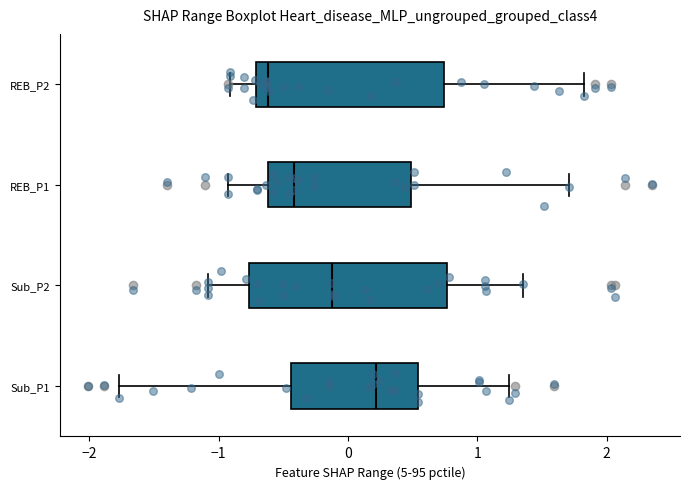

Where does the right whisker of the box for Sub_P2 end on the x-axis? The values are not printed on the chart, so give them approximately, as read against the axis.

1.3